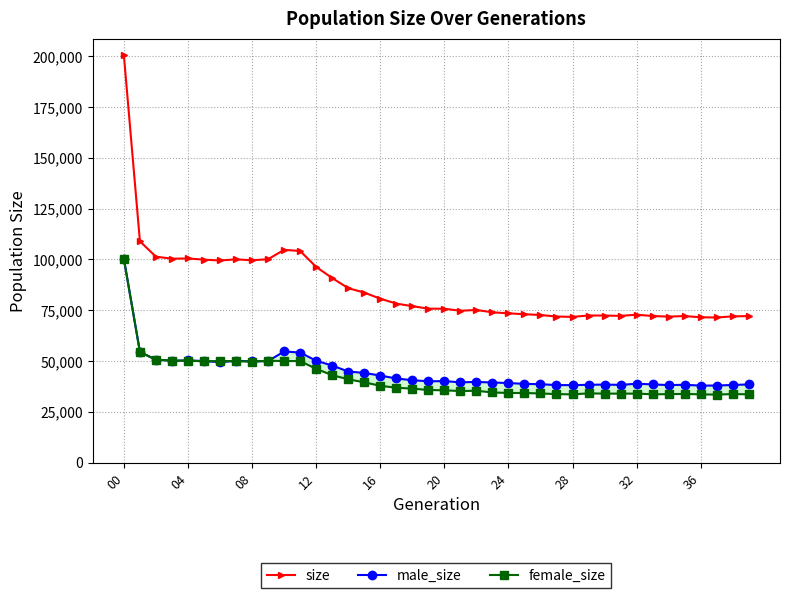

True or false: size has more than 0 interior local peaks.

True